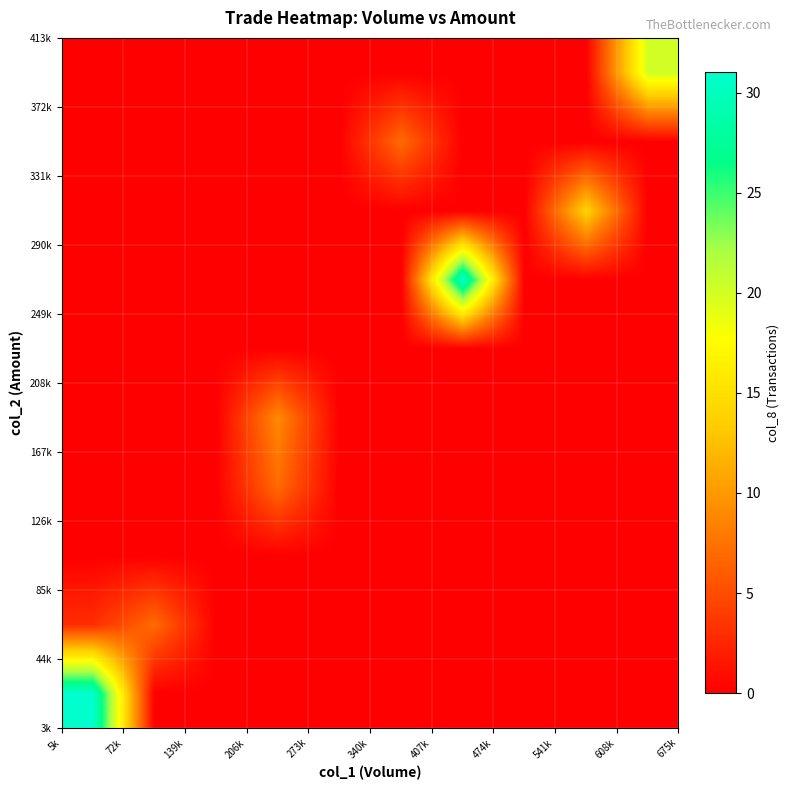

At how many categories does at least one series exceed 5?

7